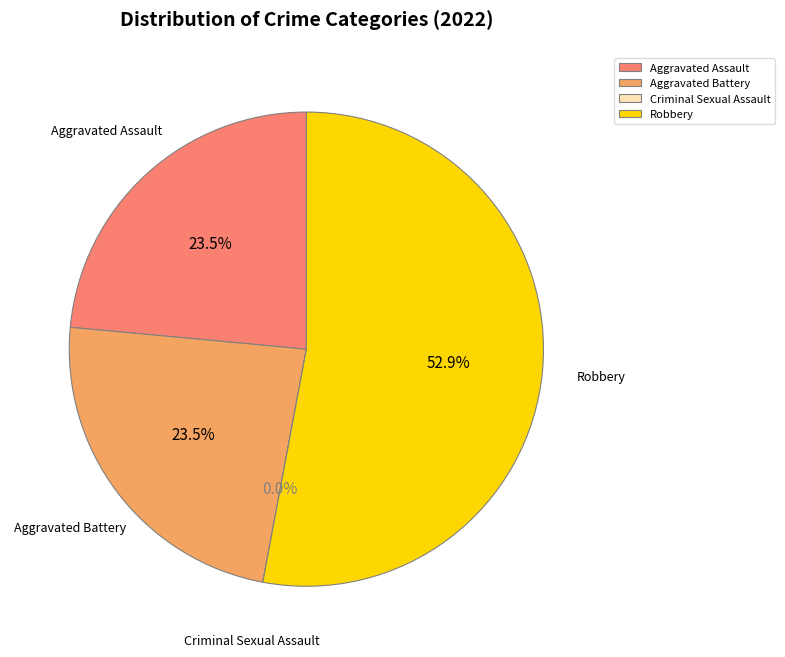

What portion of the pie excludes Robbery?

47.1%